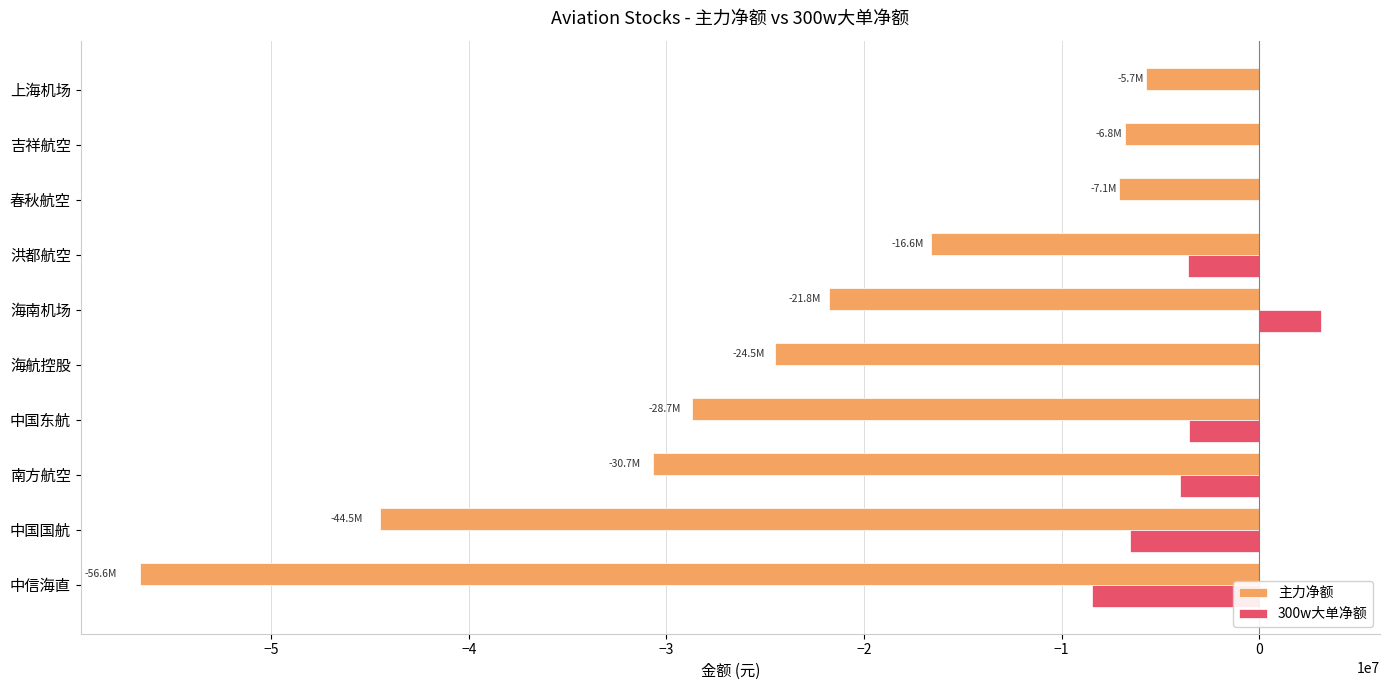

Which label corresponds to the largest value in the chart?

海南机场